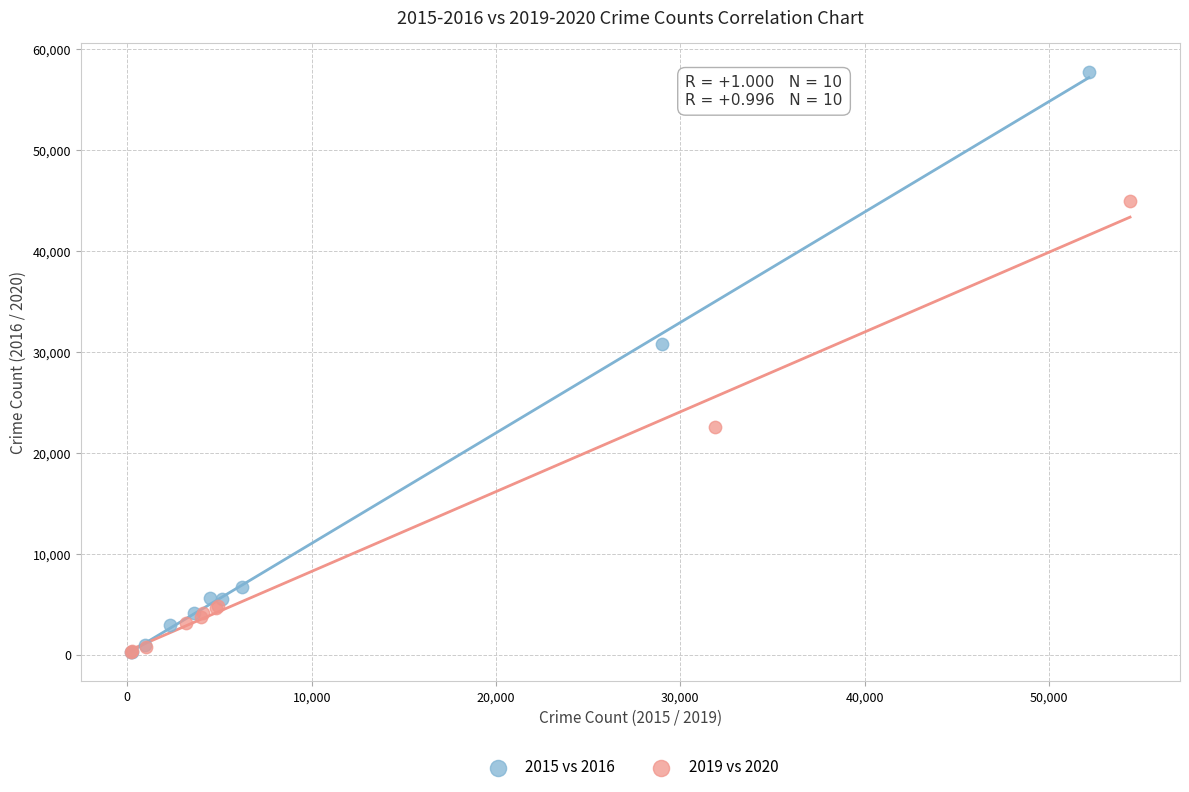

What are all the series names shown in the legend?

2015 vs 2016, 2019 vs 2020